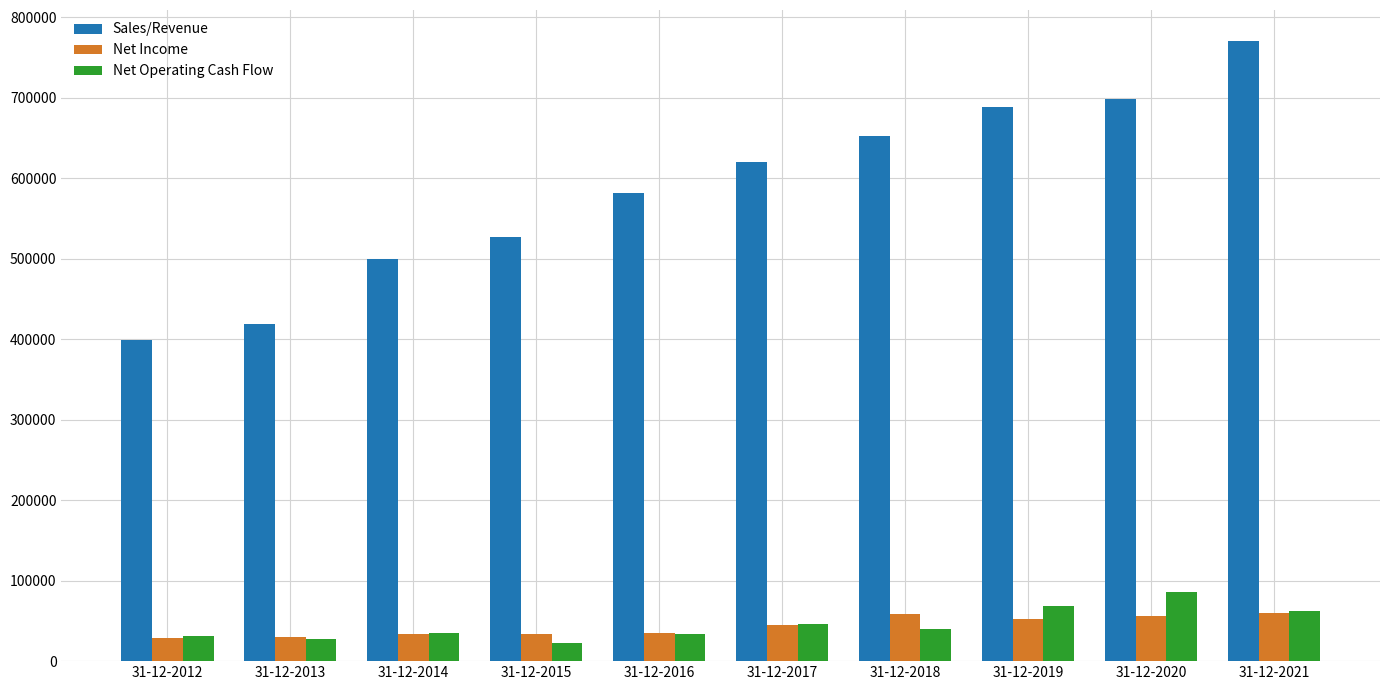

How many values in the Sales/Revenue series are below 620264?

5